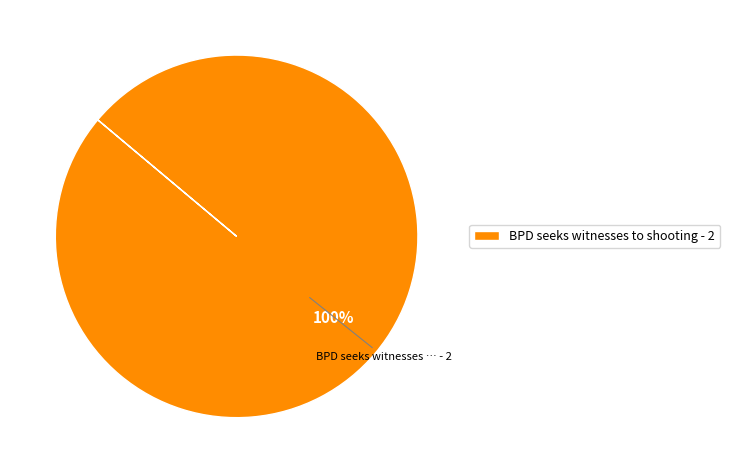

To the nearest percent, what portion does BPD seeks witnesses to shooting - 2 represent?

100%